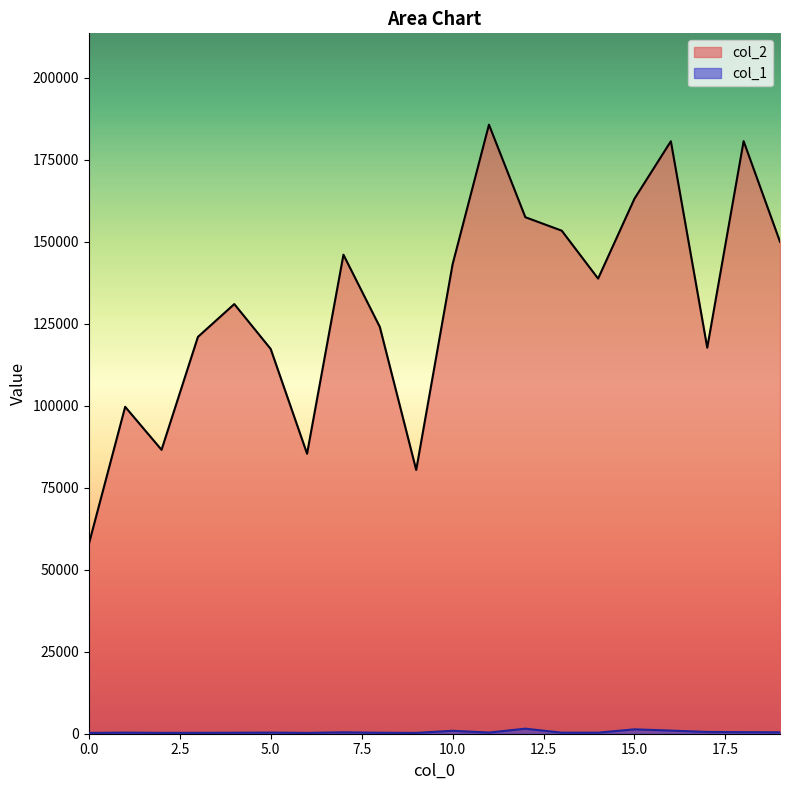

How many data points in col_1 are above 351?

9